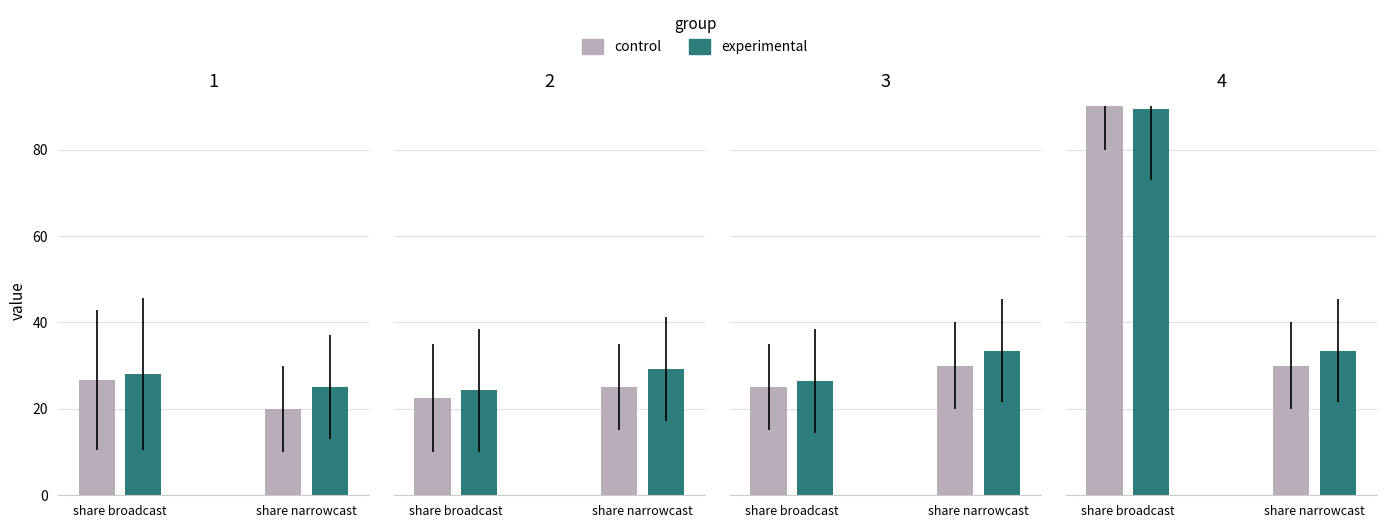

What is the spread (max minus min) of values at share broadcast?

5.5